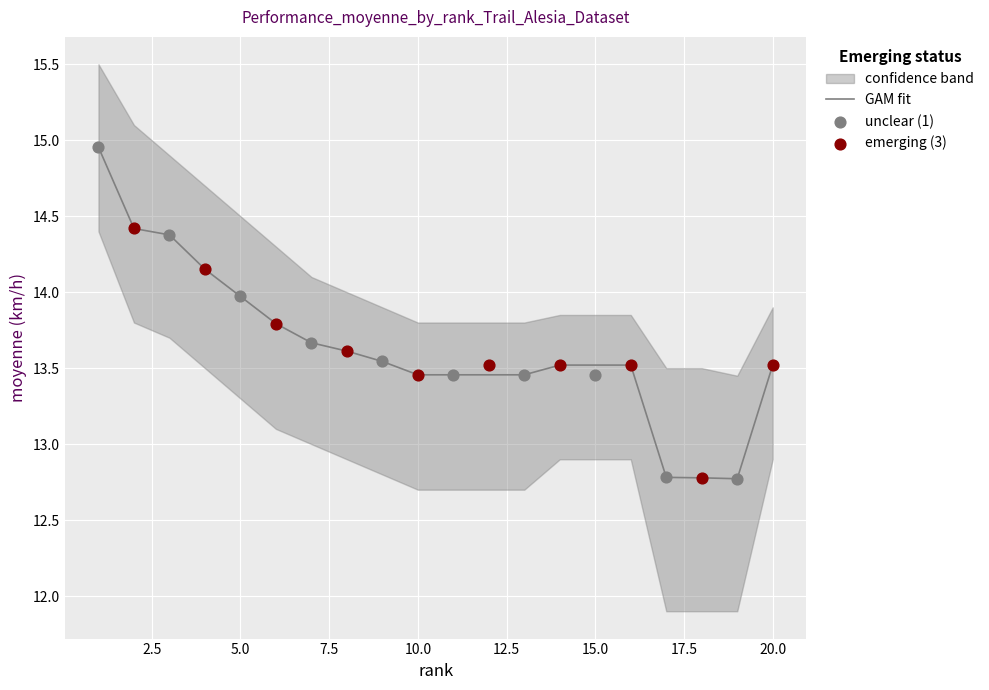

At how many categories does at least one series exceed 15?

2